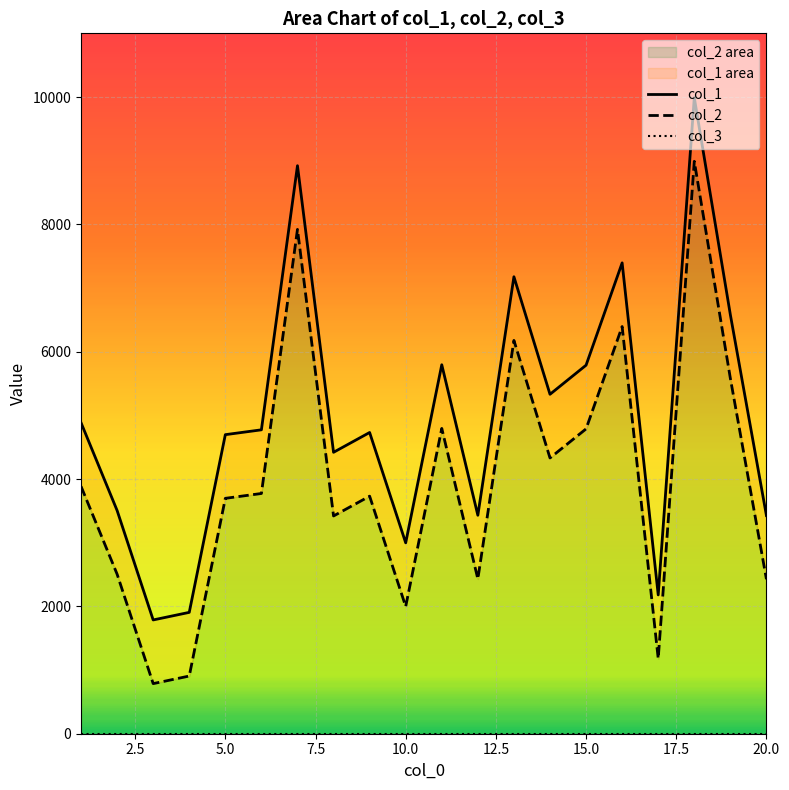

What is the difference between the maximum and minimum values in the col_2 series?

8203